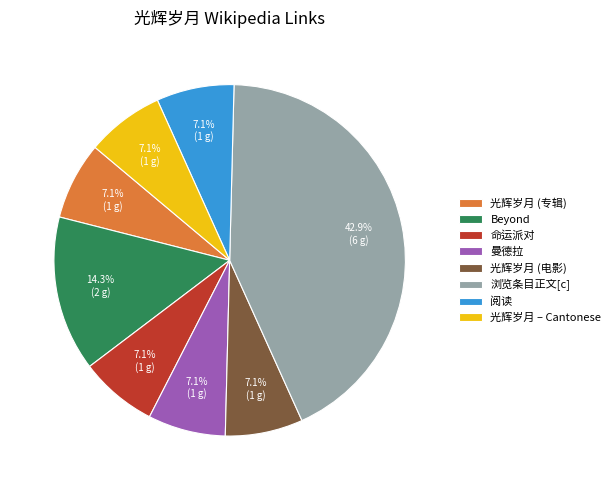

Combined, what portion of the pie is Beyond and 光辉岁月 – Cantonese?

21.4%